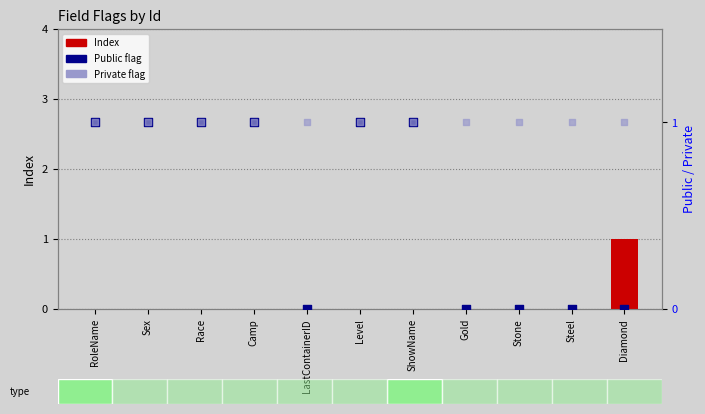

Which series has the widest spread of Y values?

Index